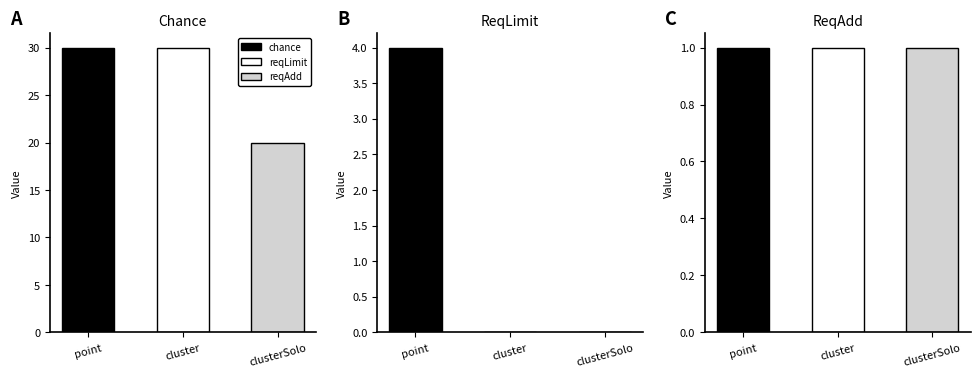

Rank the series by their maximum value, from lowest to highest.

reqAdd, reqLimit, chance